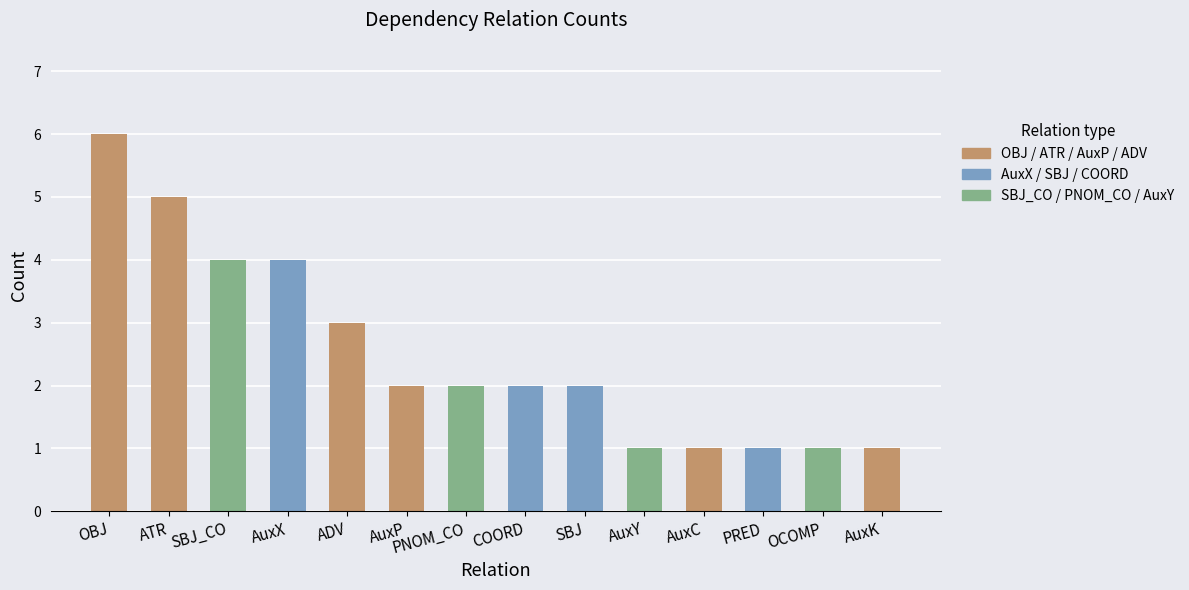

What position from the right is AuxK?

1